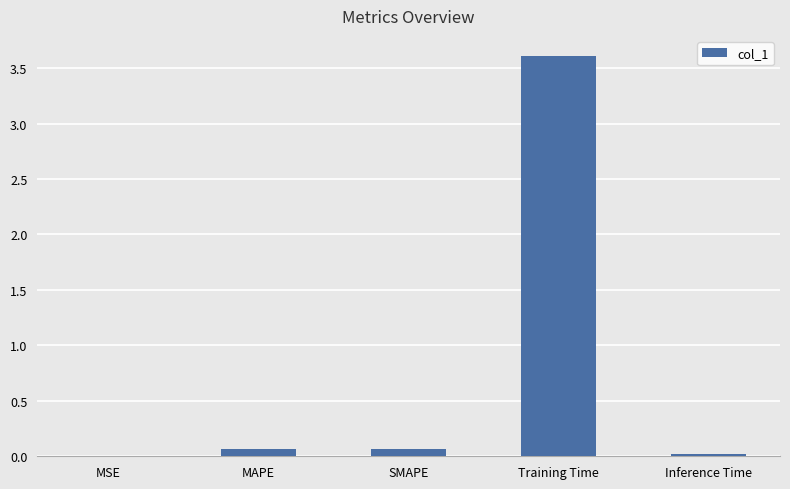

What is the approximate value at Training Time?

3.6